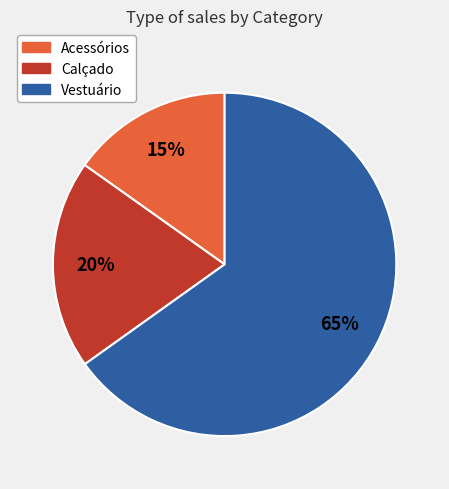

Approximately how many times larger is the value at Vestuário compared to Acessórios?

4.3